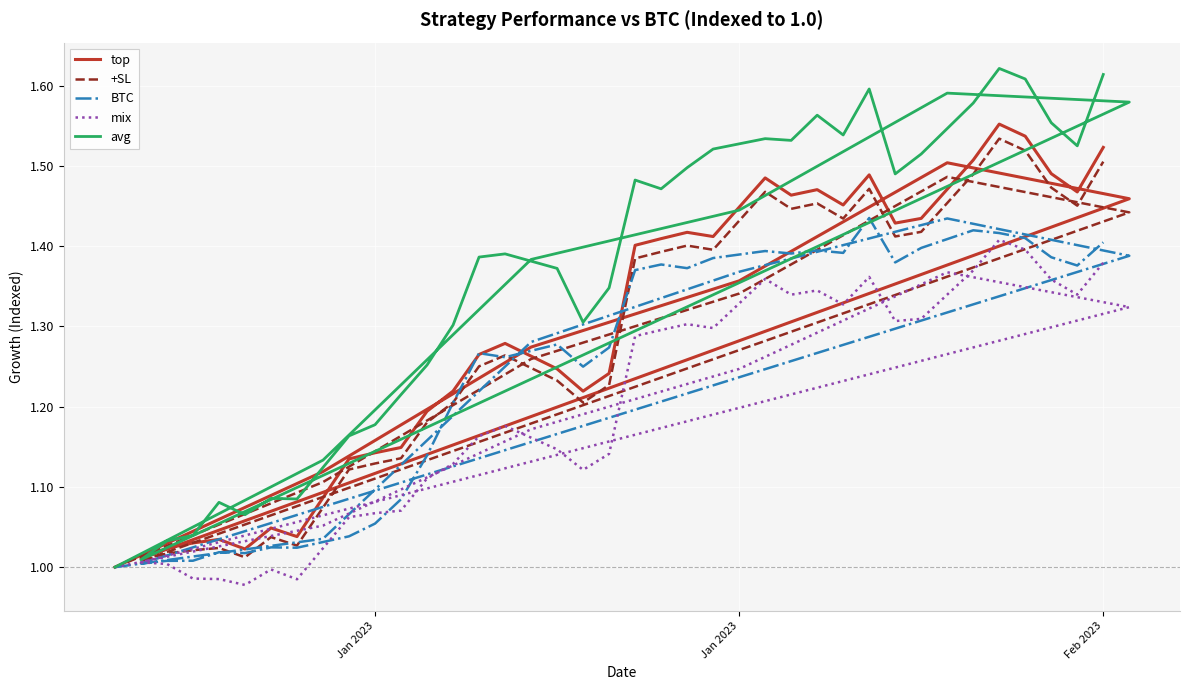

What is the value of the mix point at the 7th from the left?

1.0